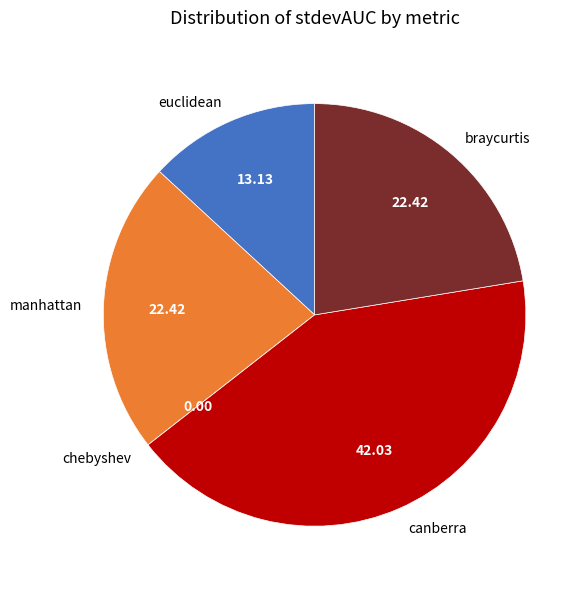

What is the largest slice in the pie chart?

canberra